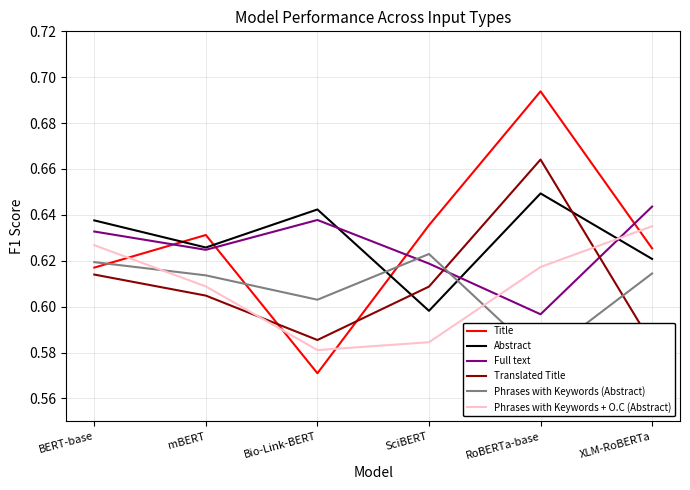

What is the sum of all Title values?

3.8